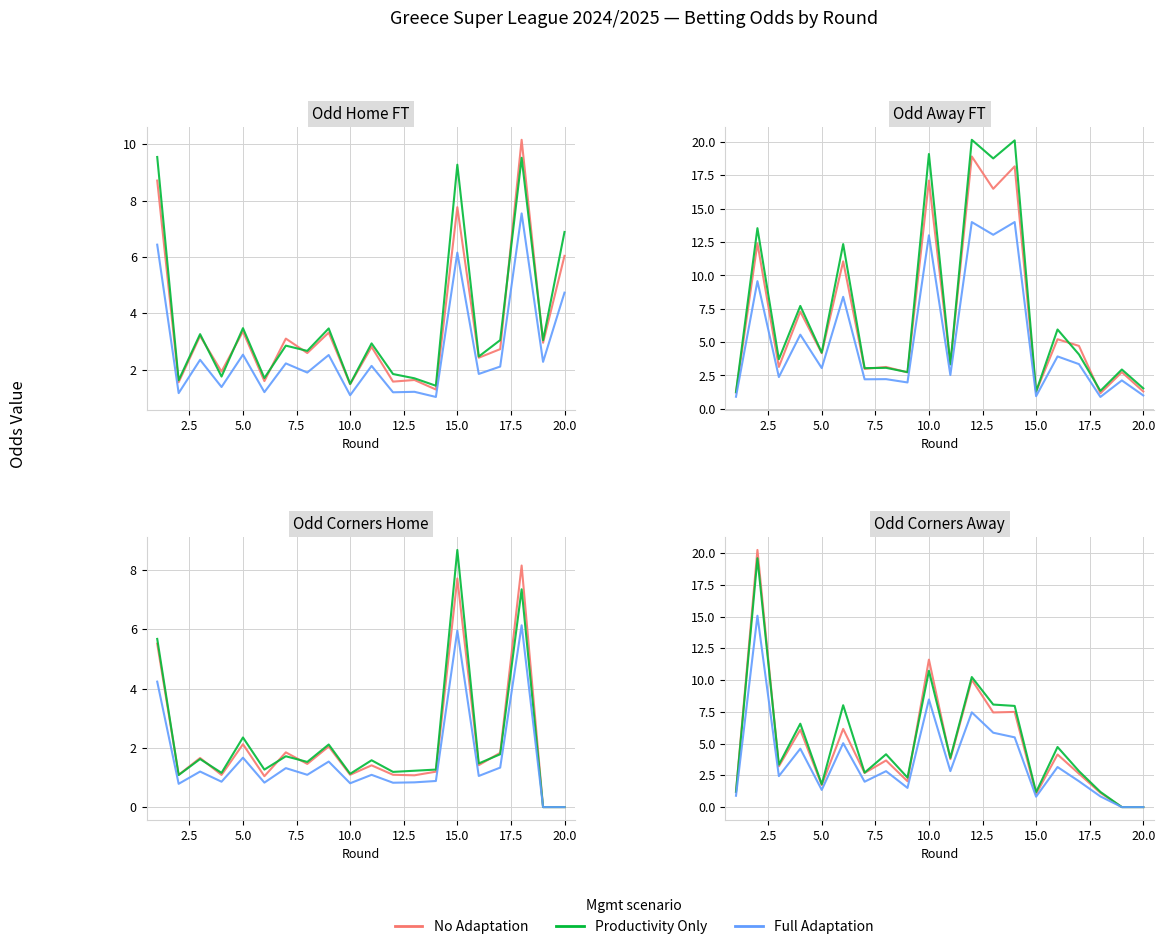

Is it true that Full Adaptation equals 5.5 at 15?

False